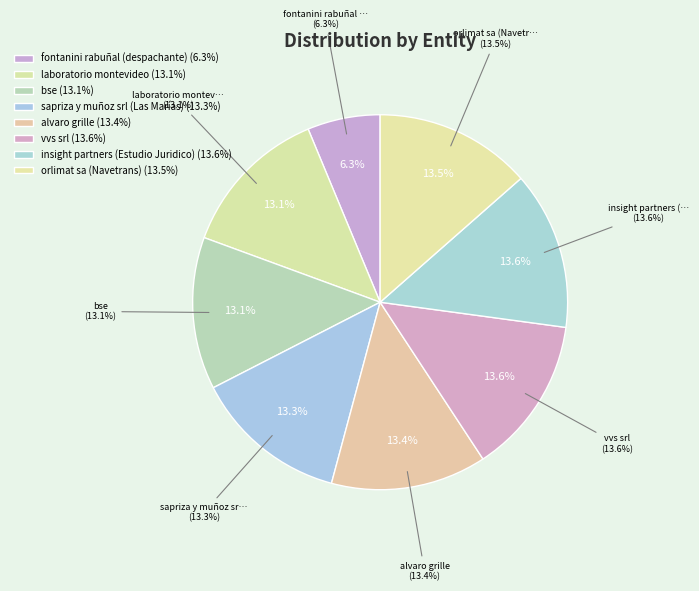

How many slices are in this pie chart?

8